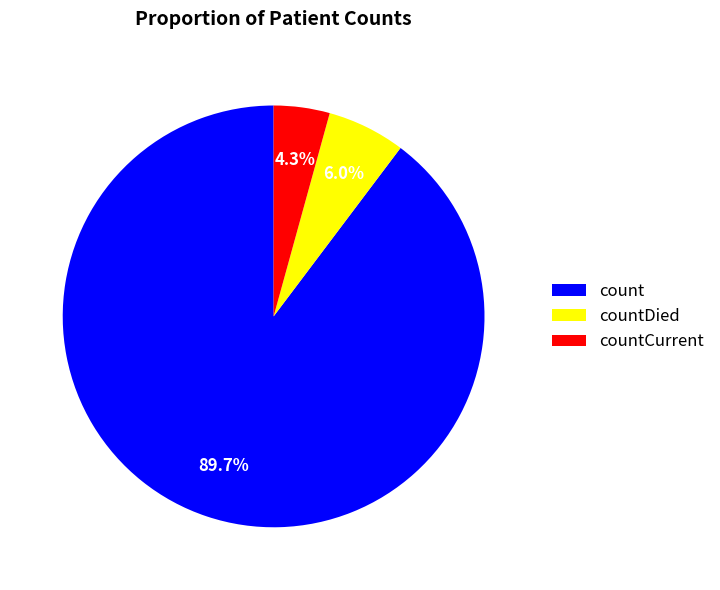

True or false: countDied accounts for 6% of the total.

True